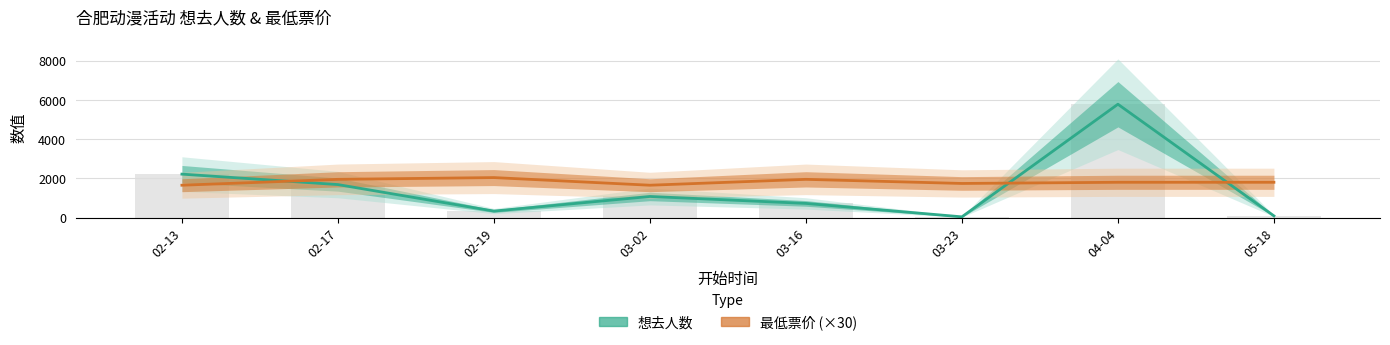

What value does the 想去人数 series have at 02-13, to the nearest 50?

2200